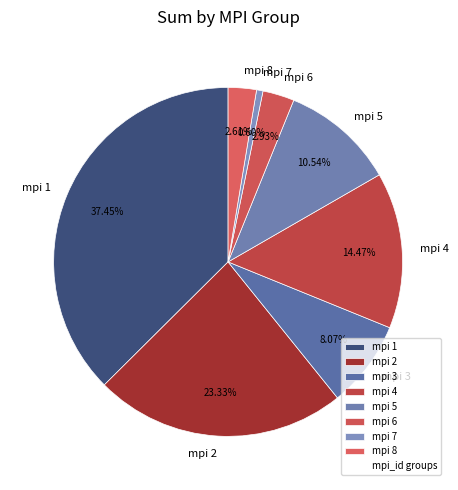

What is the ratio of the value at mpi 5 to the value at mpi 4?

0.7